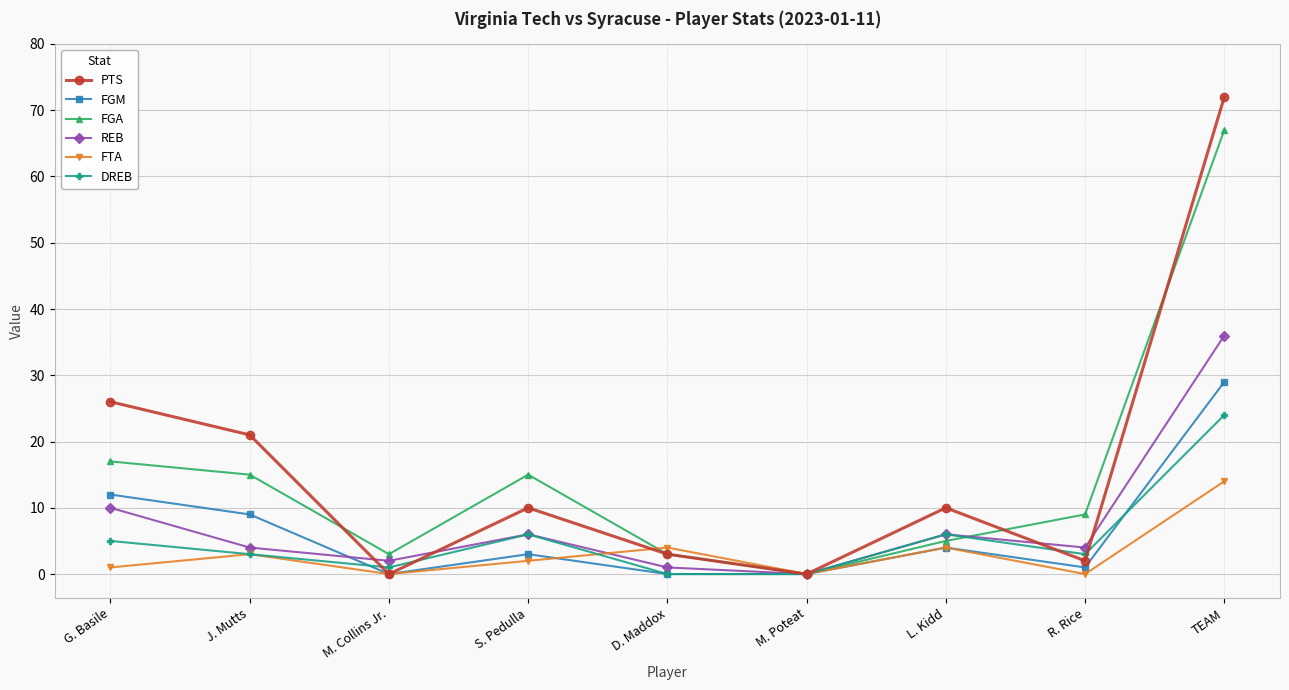

Which category has the highest value in the FGA series?

TEAM